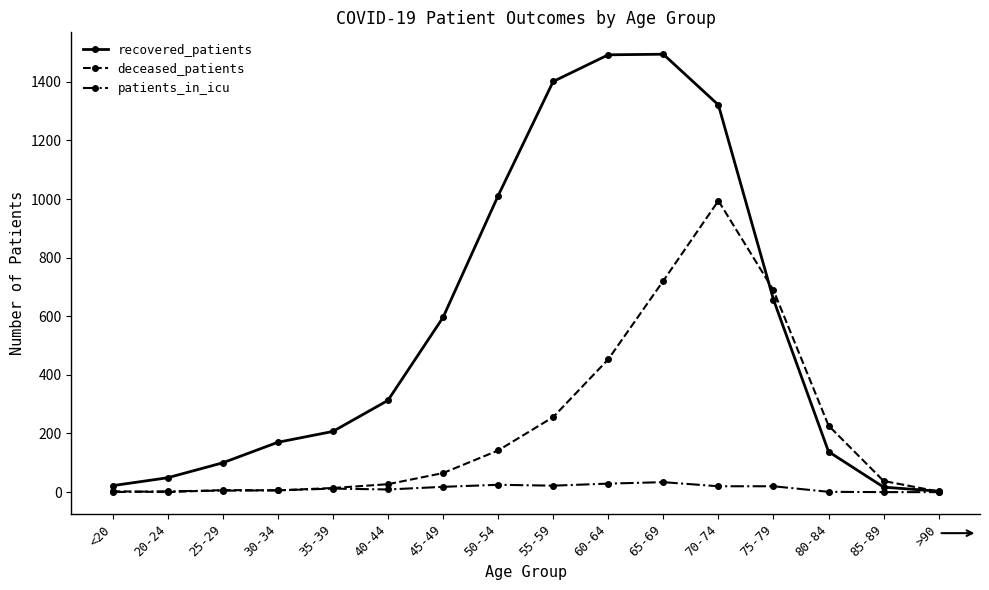

What is the average value of the recovered_patients series?

562